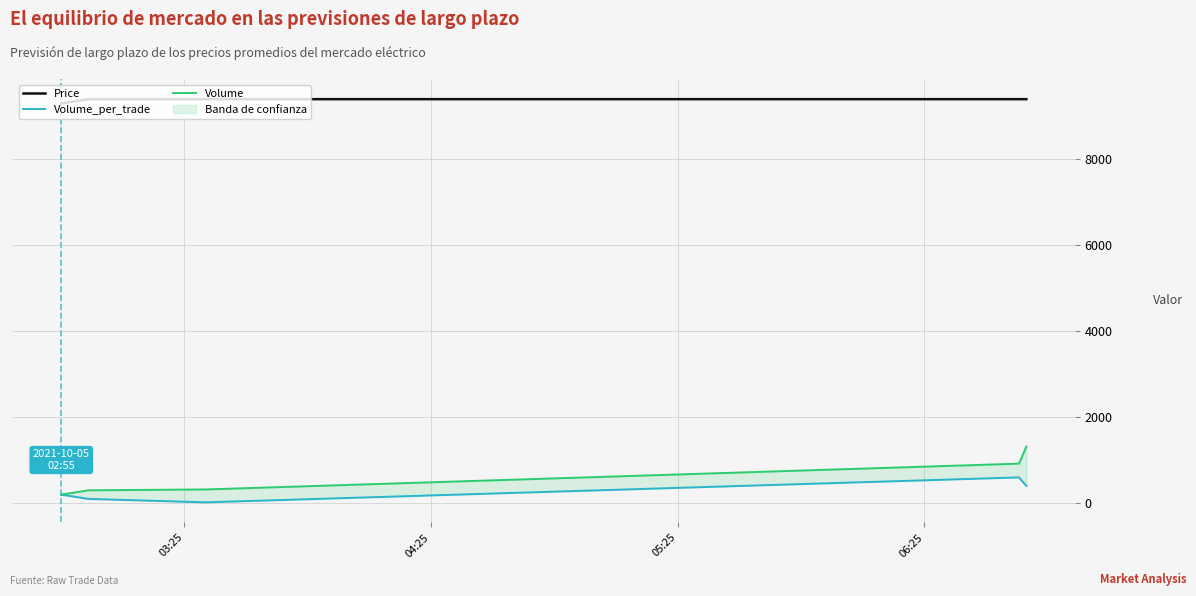

What is the lowest value of the Price series?

9300